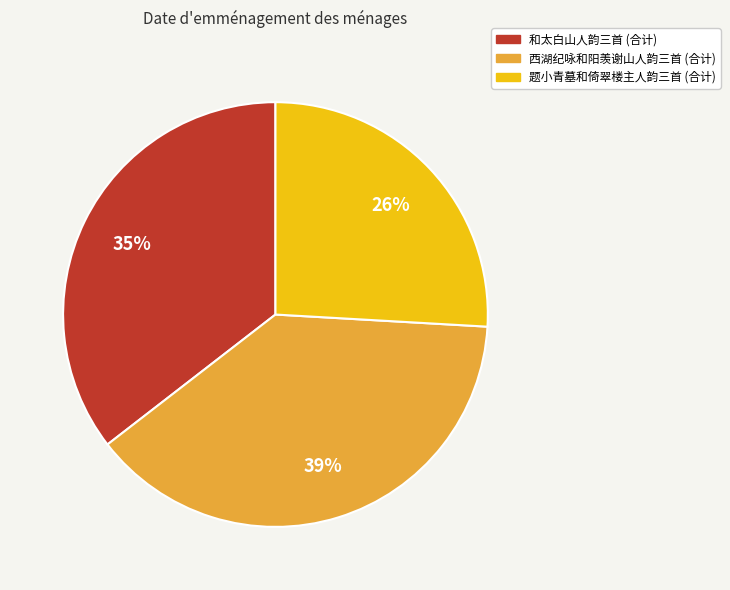

Does any single category account for the majority?

No